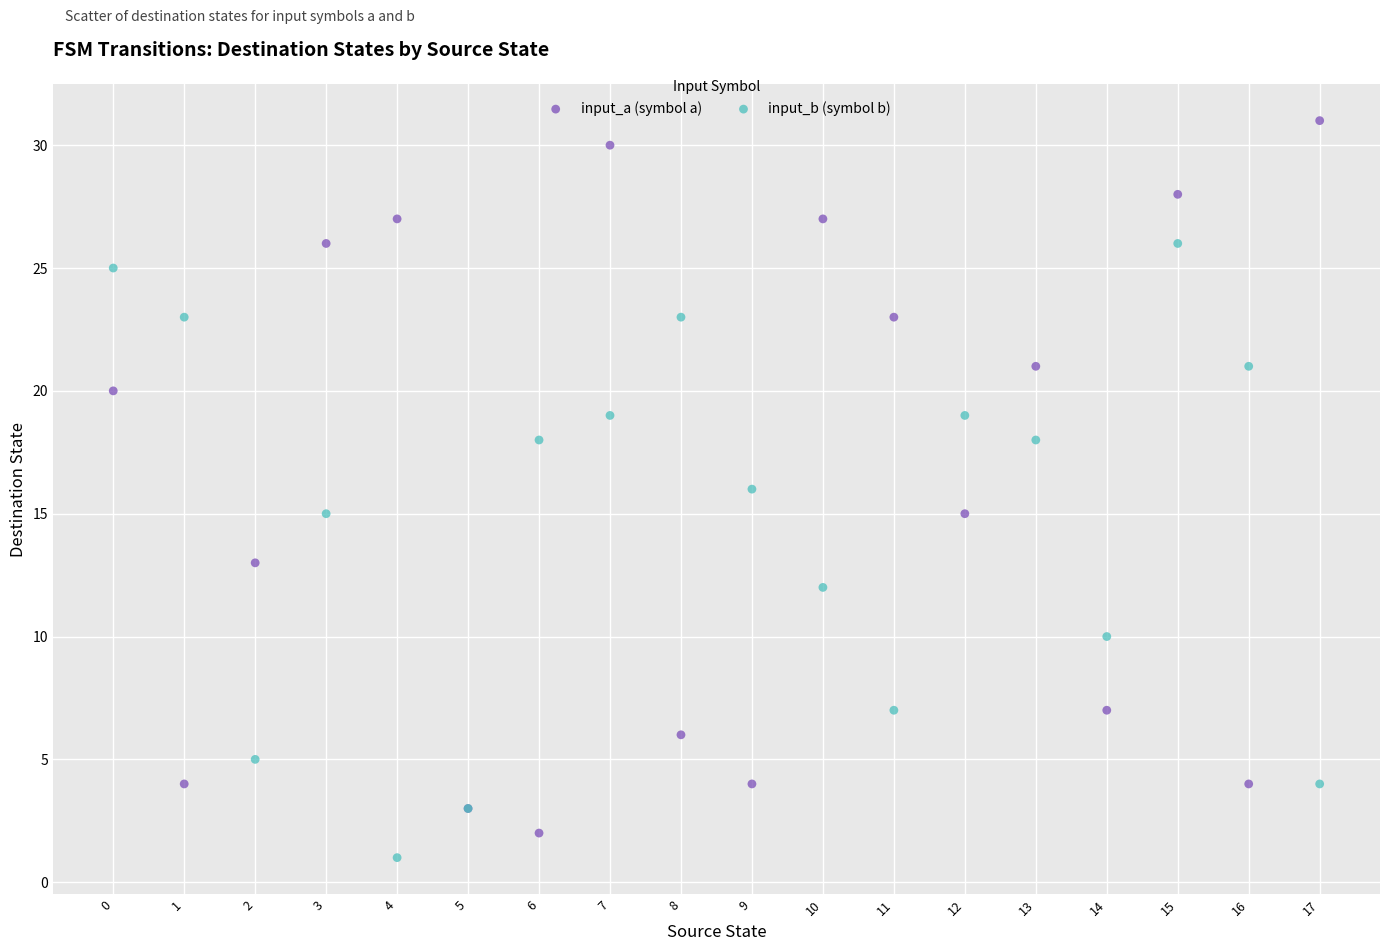

Which series contains the highest Y value?

input_a (symbol a)